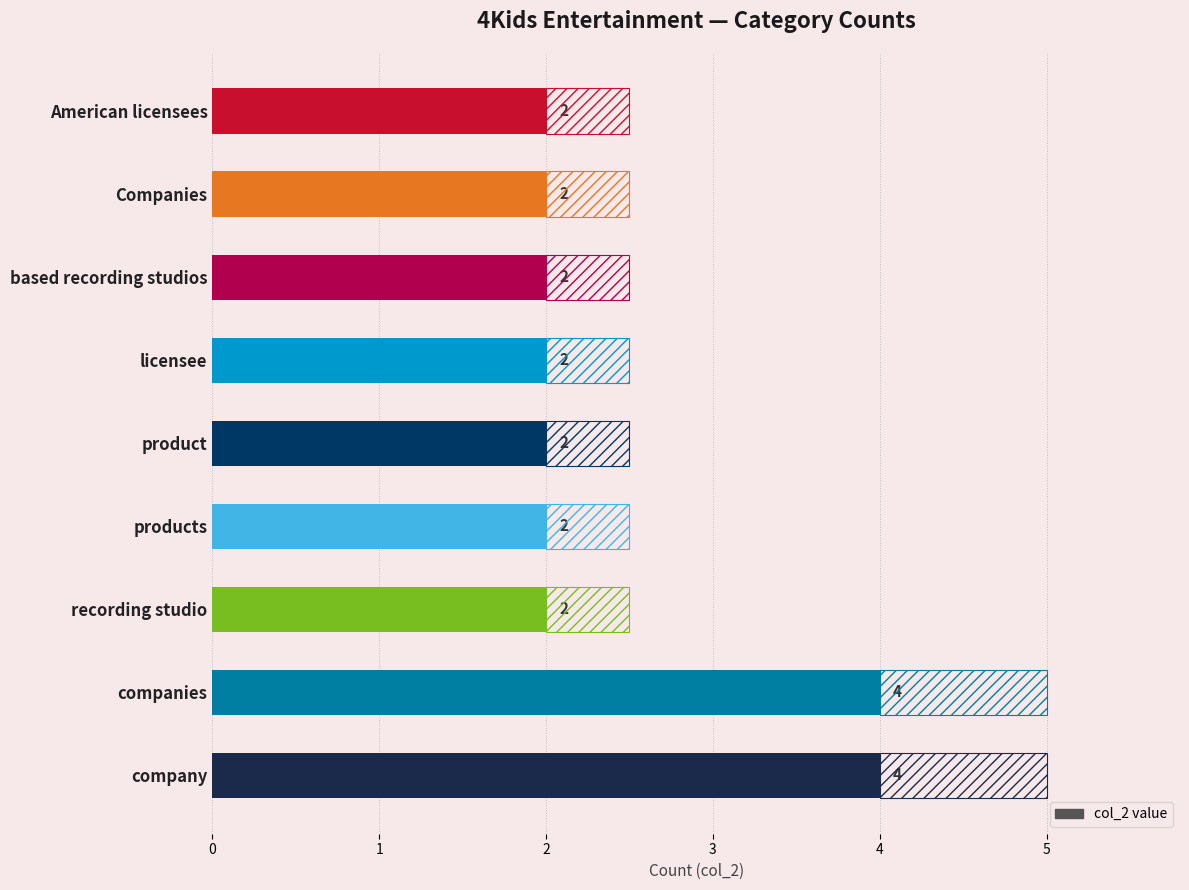

Is it true that the value at companies is 7?

False